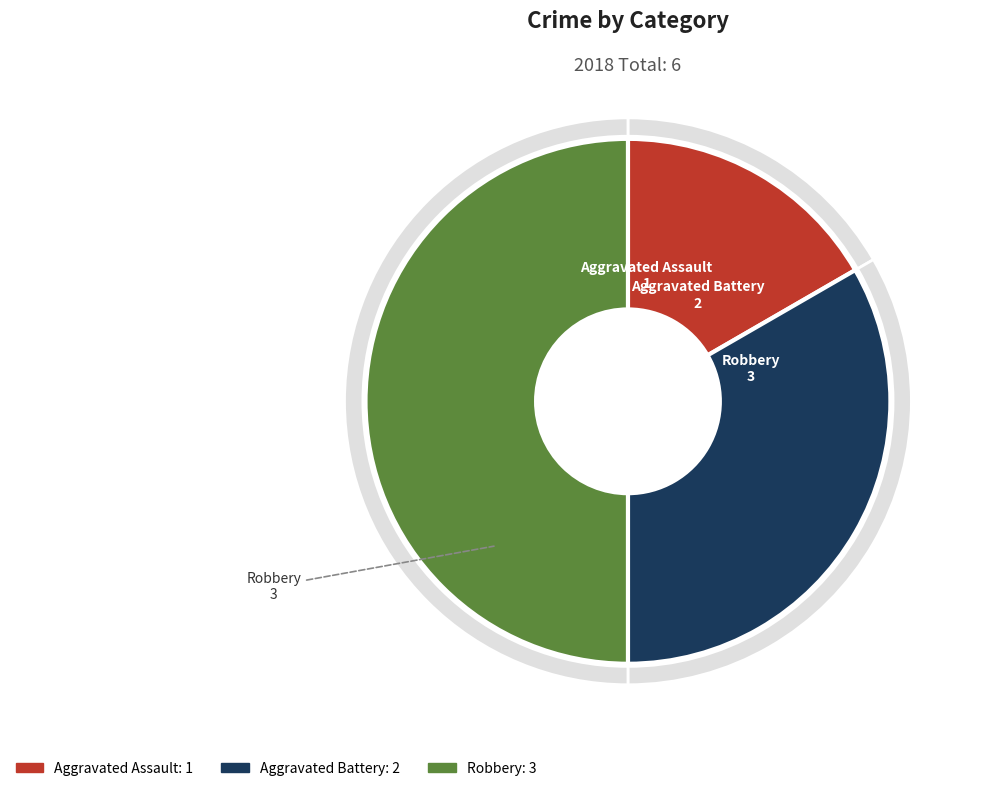

To the nearest percent, what is the difference between the largest and smallest slice percentages?

33%